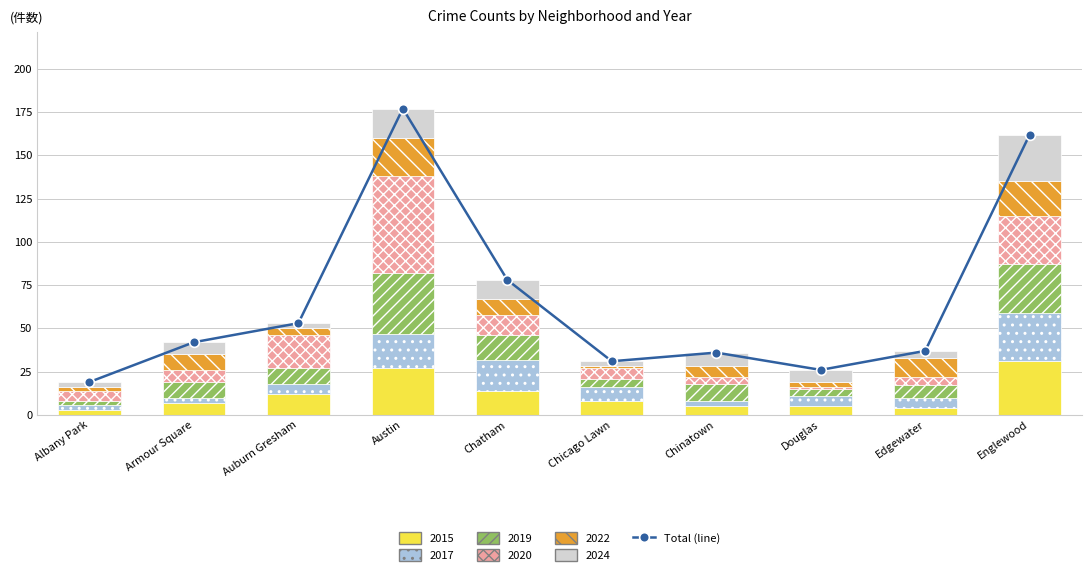

How many bars are there in total?

10